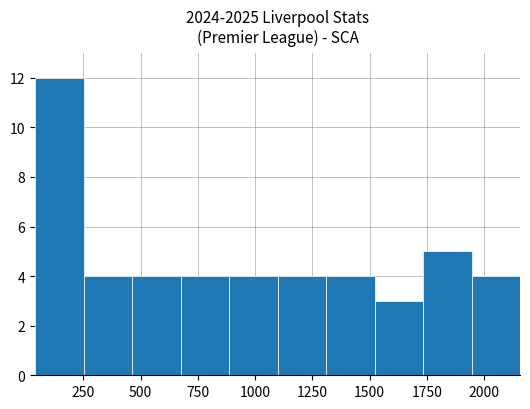

Reading left to right, list every bar in this chart as the range it spans on the x-axis followed by its height. Neither the bar edges nor the heights are printed on the chart, so give them approximately, as read against the axes.

50 to 250: 12
250 to 450: 4
450 to 650: 4
650 to 900: 4
900 to 1100: 4
1100 to 1300: 4
1300 to 1500: 4
1500 to 1750: 3
1750 to 1950: 5
1950 to 2150: 4